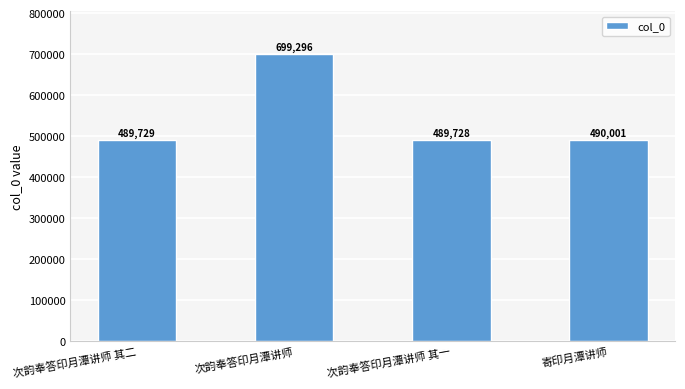

How many series are shown in this chart?

1